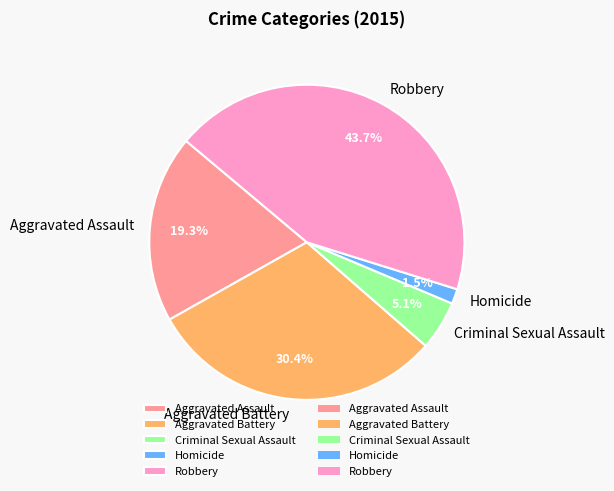

True or false: Aggravated Assault accounts for 19% of the total.

True